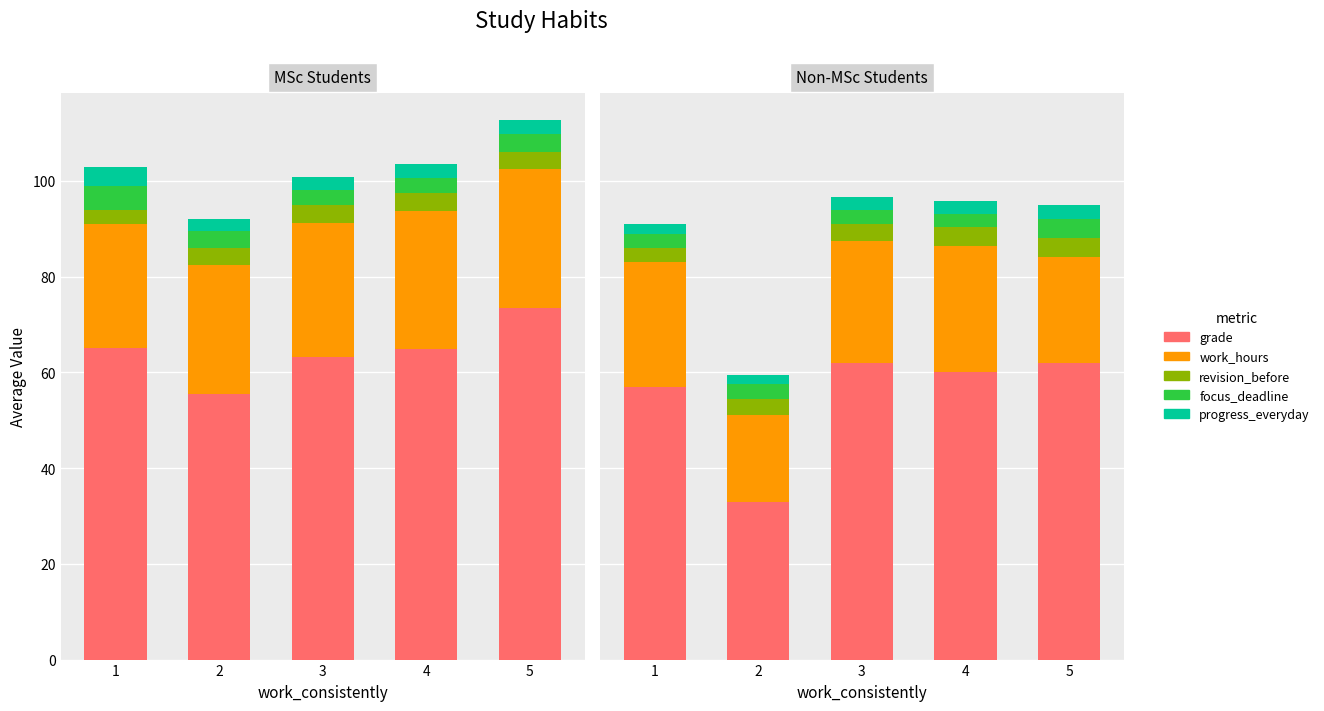

The revision_before series shows 4.0 at 5. True or false?

True